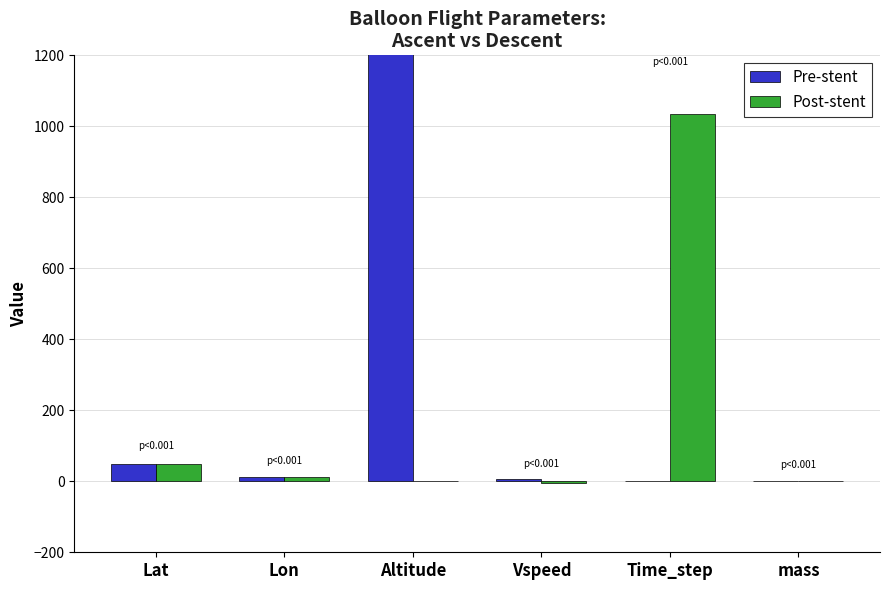

At which category does the chart reach its minimum across all series?

Vspeed